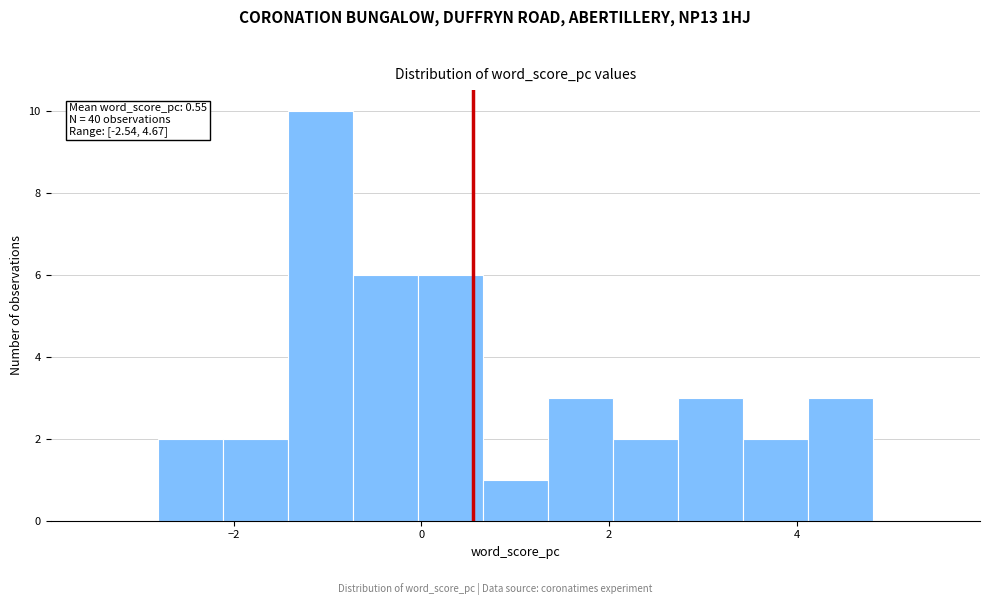

Read against the x-axis, roughly where is the centre of the tallest bar?

-1.0